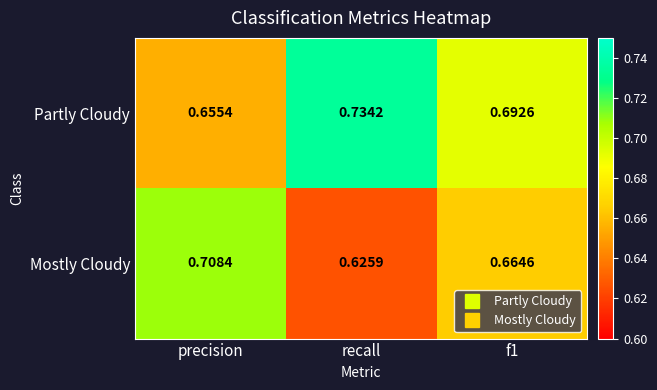

Which series changed the most between precision and recall?

Mostly Cloudy